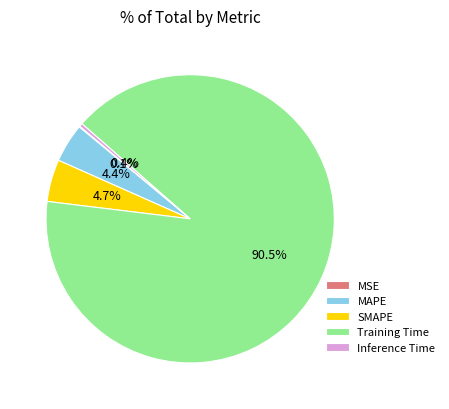

Which has a higher value, MAPE or Training Time?

Training Time